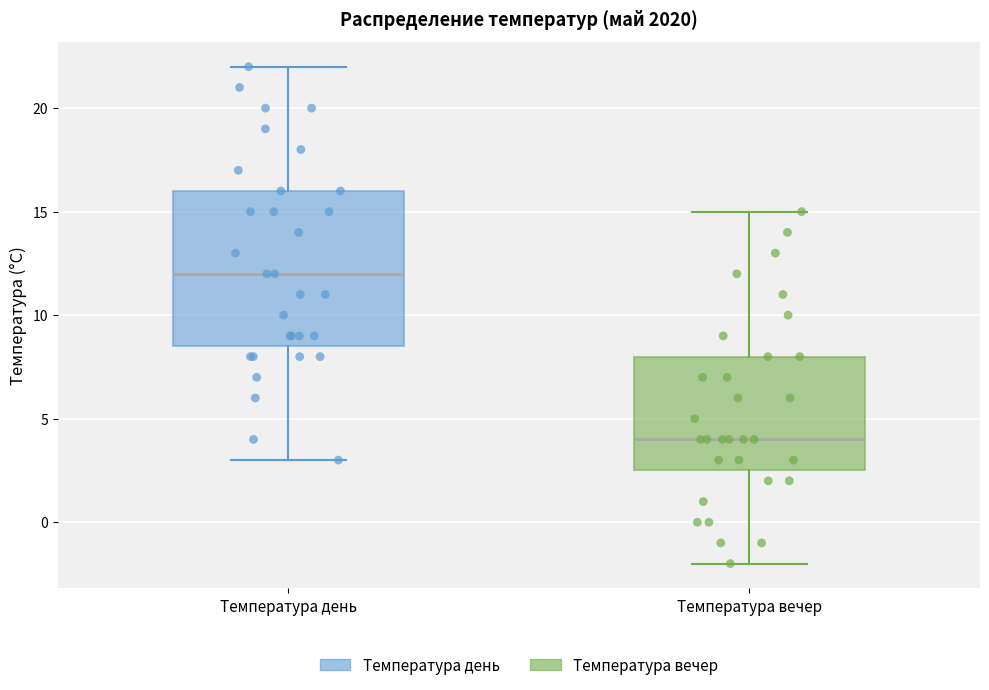

Comparing the boxes themselves (not the whiskers), which one is the tallest?

Температура день